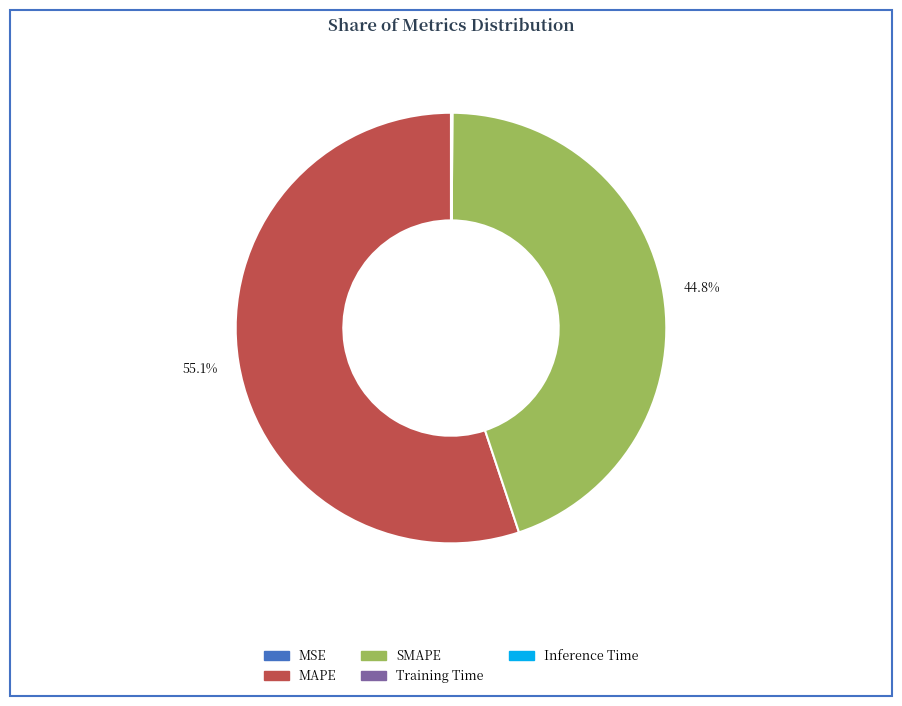

Which category has the biggest portion of the pie?

MAPE